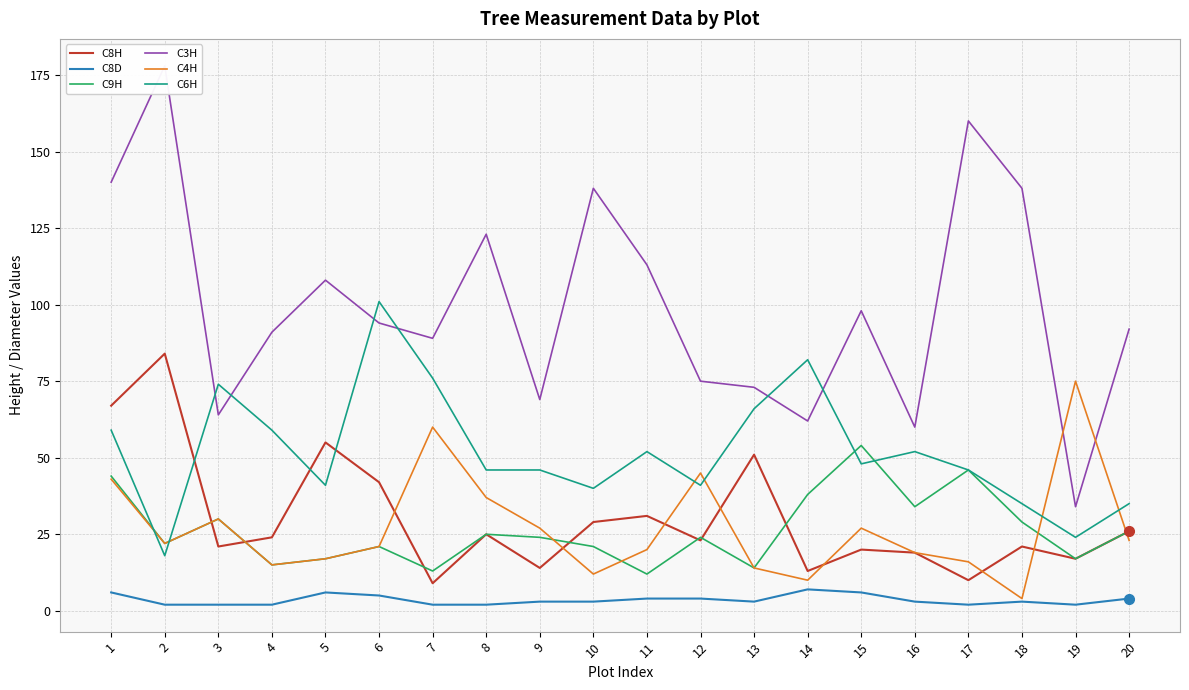

Is the value of C6H at 7 greater than the value of C8H at 7?

Yes